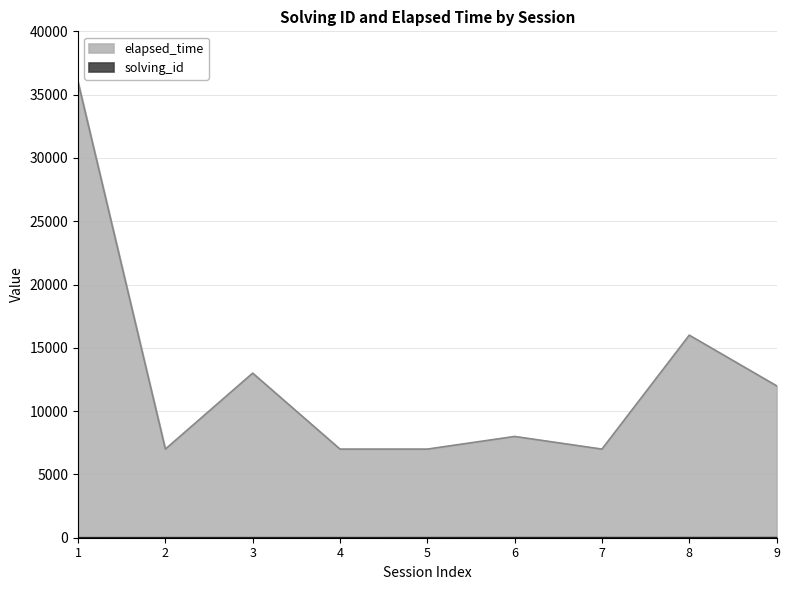

How many lines are shown in the chart?

2